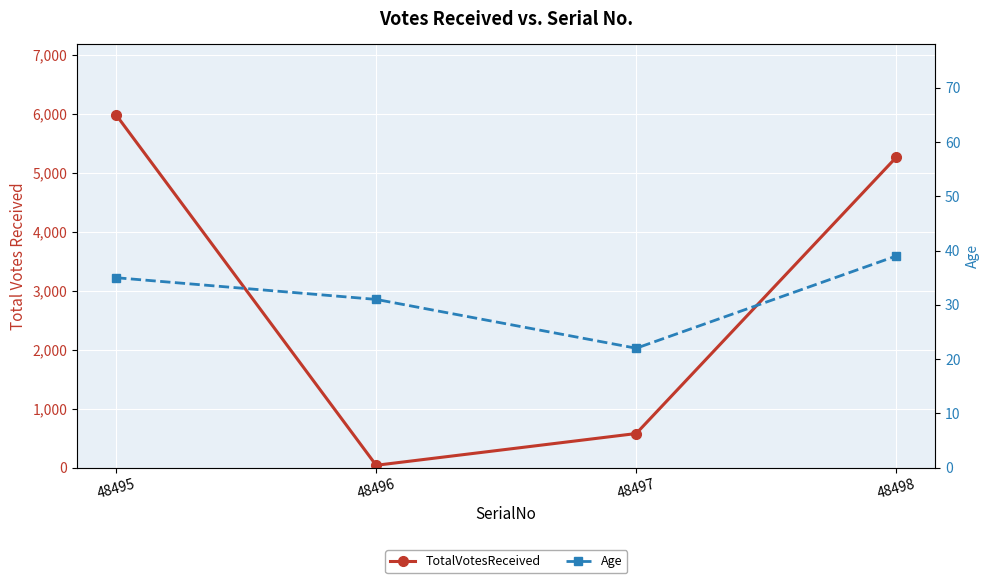

What is the total value across all series at 48496?

70